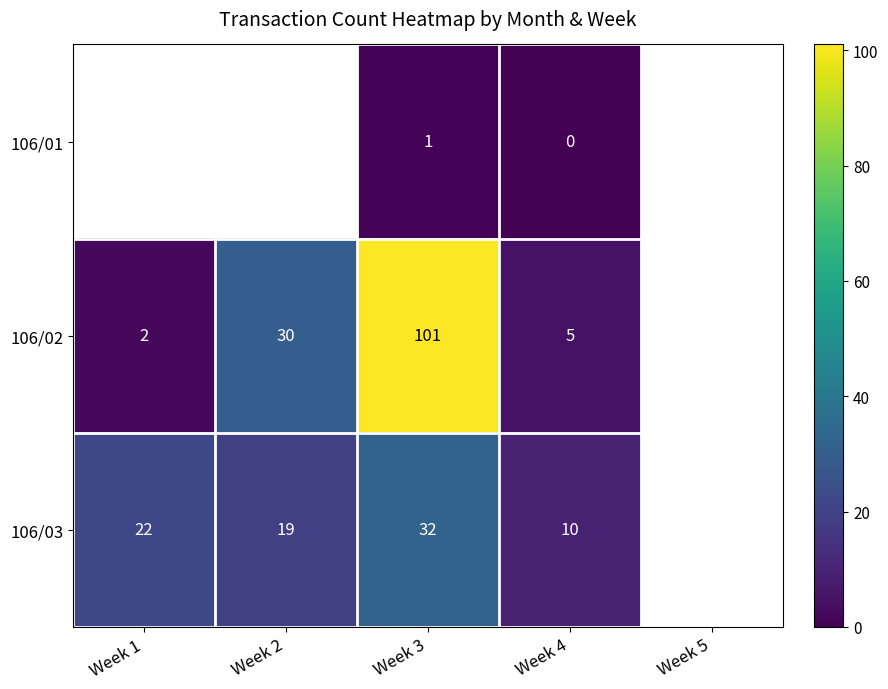

Rank the series at Week 3 from lowest to highest value.

106/01, 106/03, 106/02